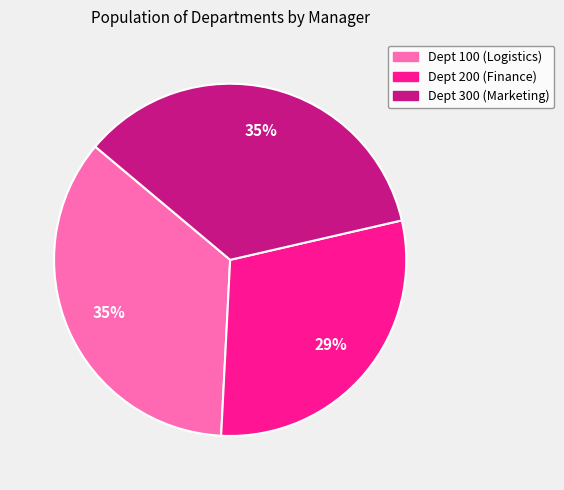

Is Dept 100 (Logistics) the majority of the pie?

No